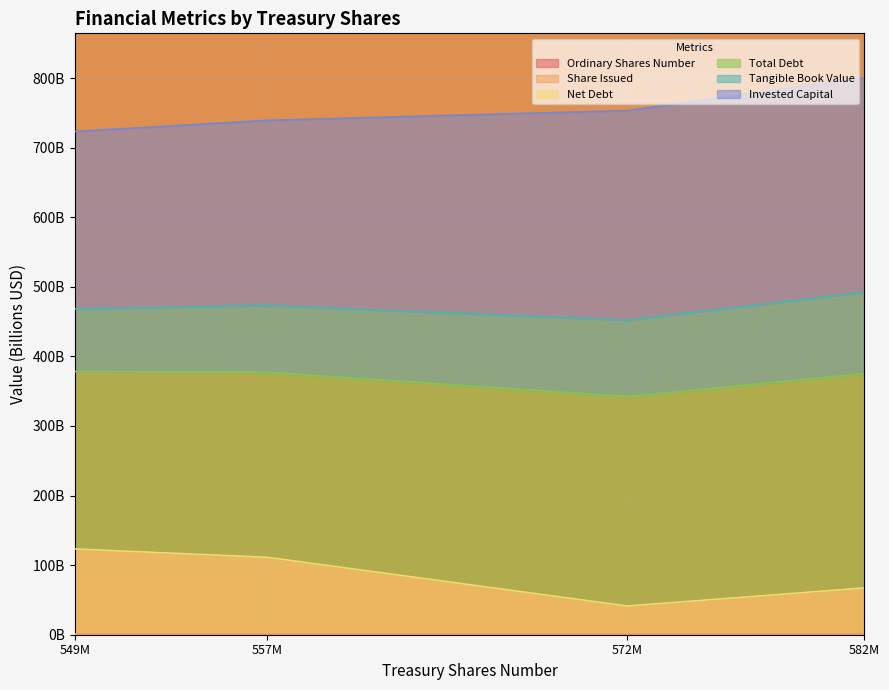

How many categories are shown in the chart?

4